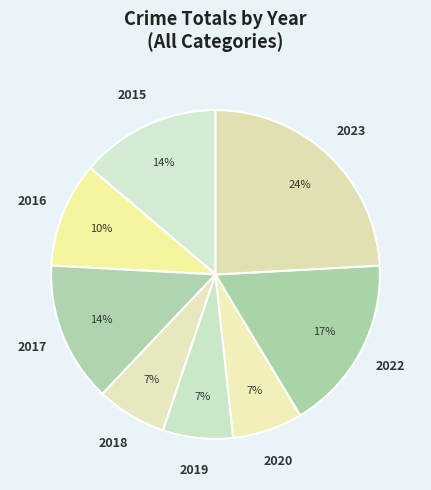

To the nearest percent, what is the difference between the largest and smallest slice percentages?

17%